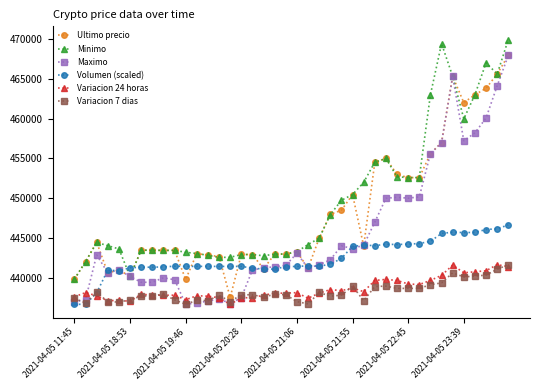

What is the value of the Ultimo precio point at the 13th from the left?

442876.0